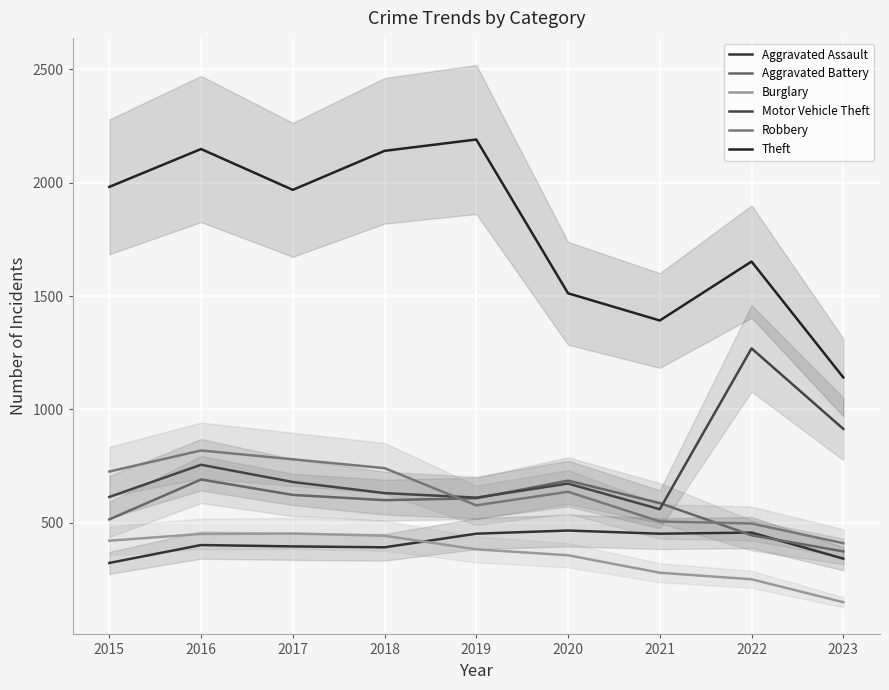

The value of Aggravated Assault at 2021 is 111. True or false?

False